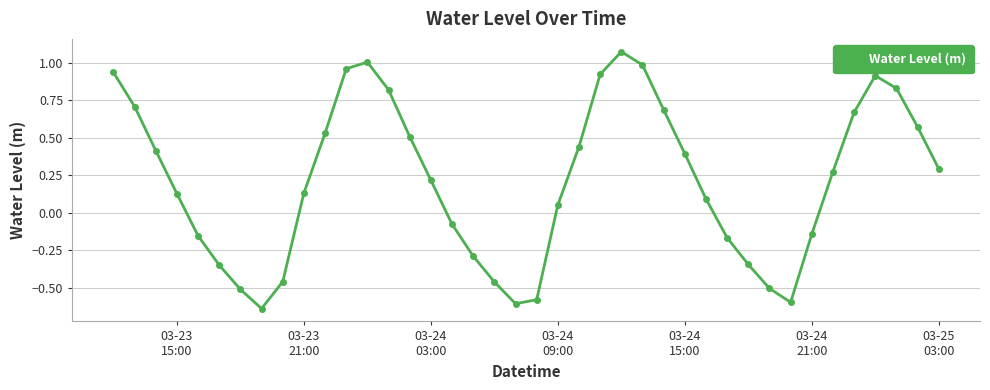

Does the chart display data point markers on the line(s)?

Yes